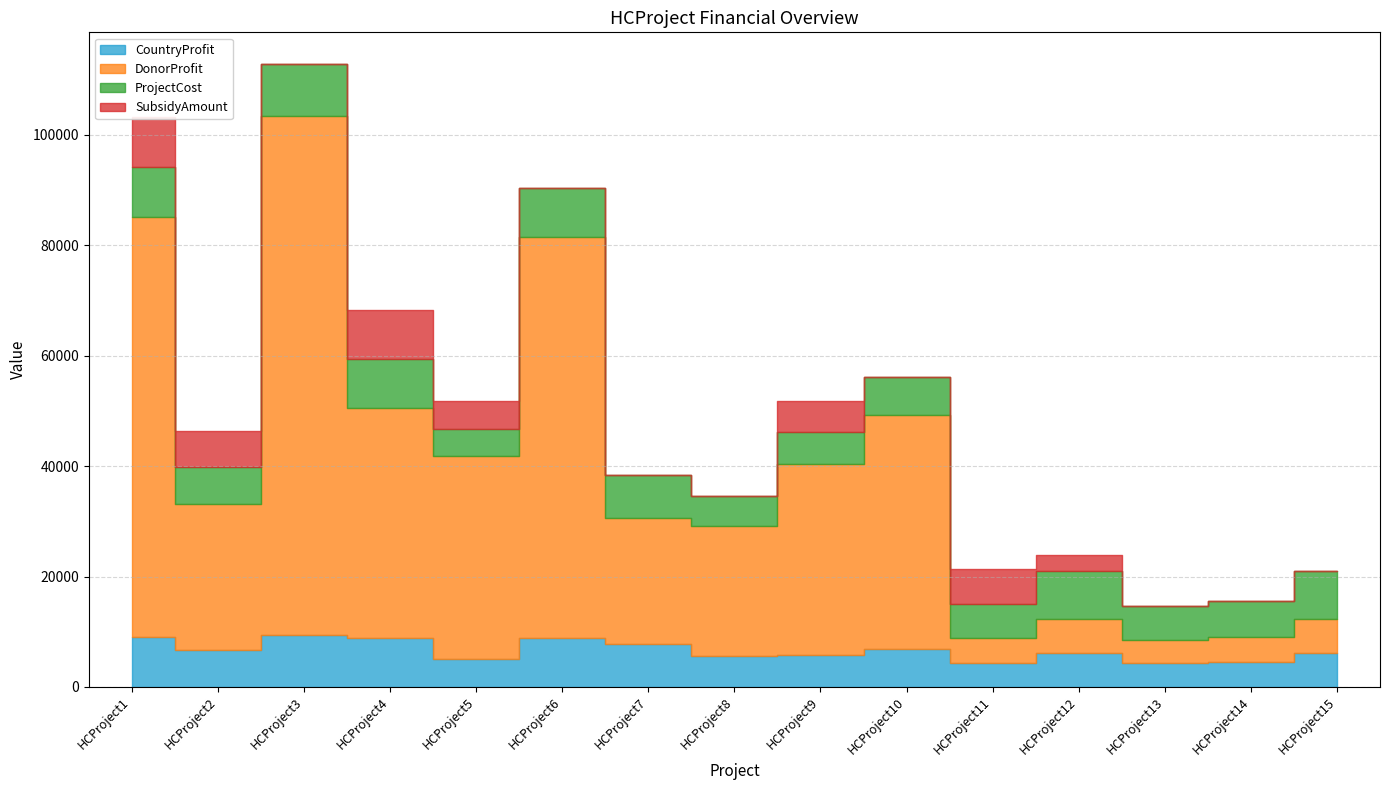

How many lines are shown in the chart?

4